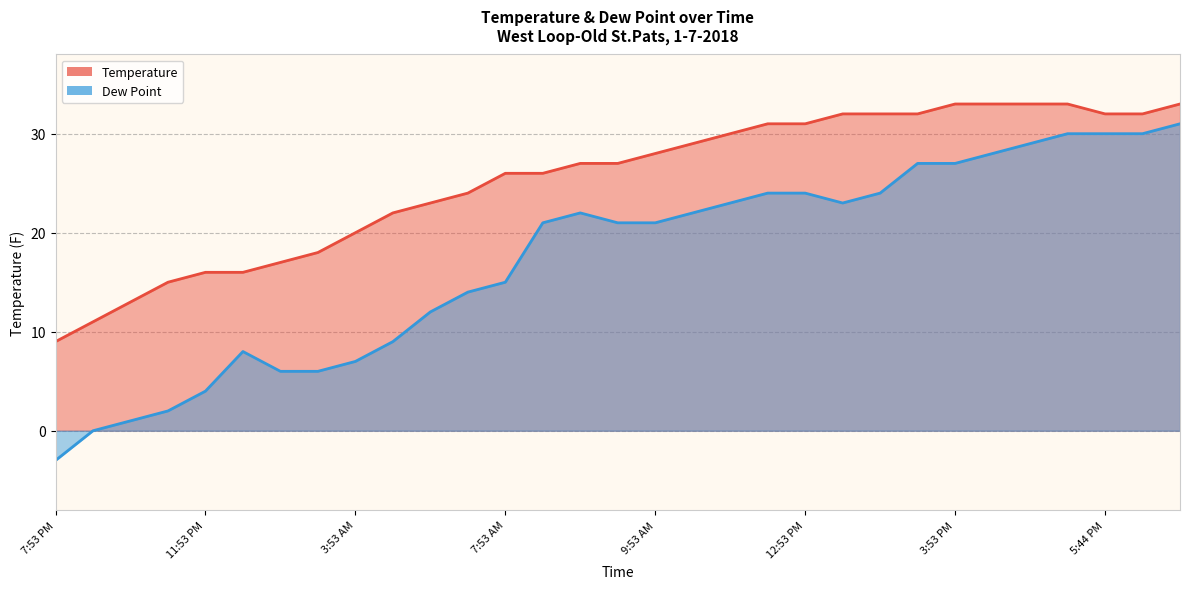

True or false: Dew Point and Temperature intersect in this chart.

False